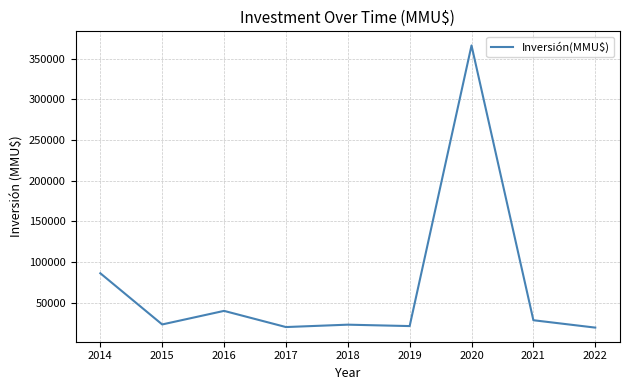

What is the ratio of the value at 2015 to the value at 2018?

1.0